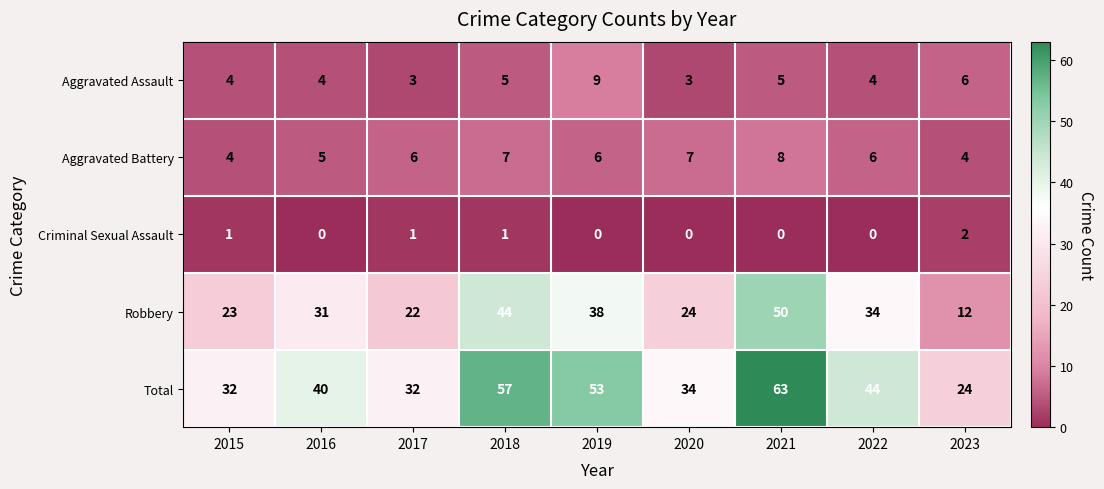

True or false: Criminal Sexual Assault has a value of 2 at 2023.

True